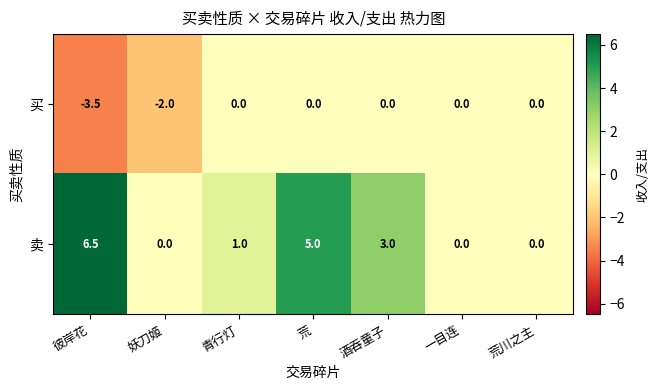

Which series has the largest range (max minus min)?

卖